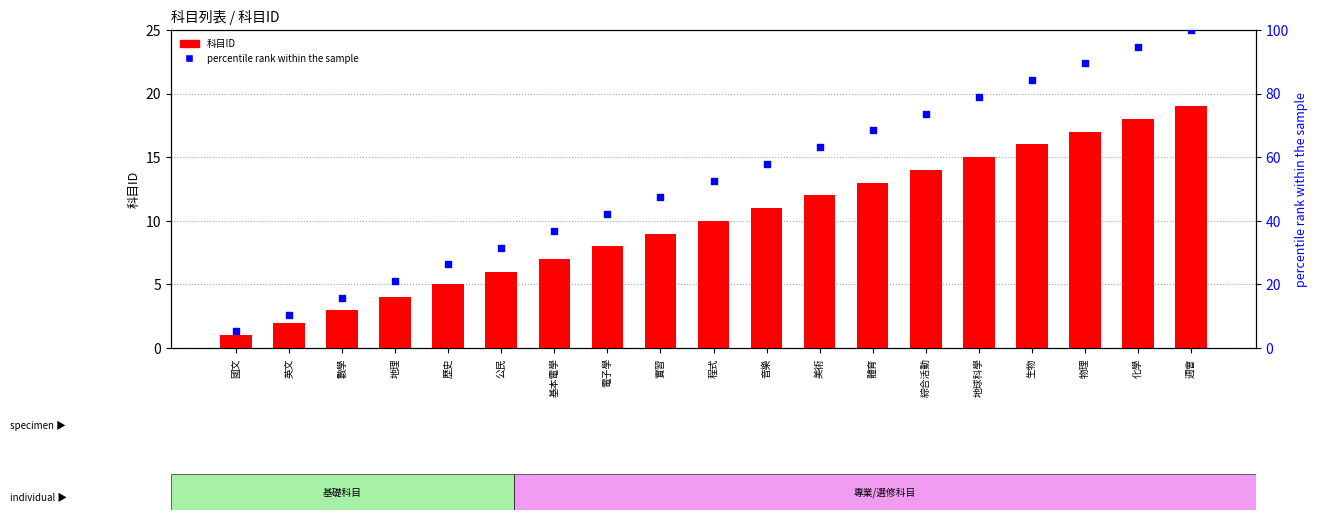

Which series has the widest spread of Y values?

percentile rank within the sample